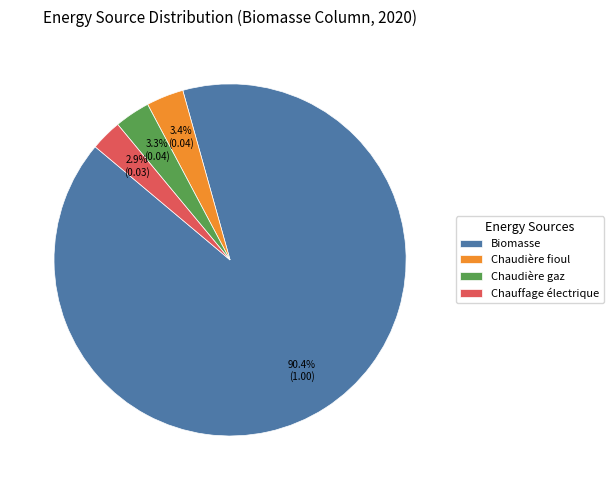

What percentage do Chaudière fioul and Chaudière gaz together represent?

6.7%